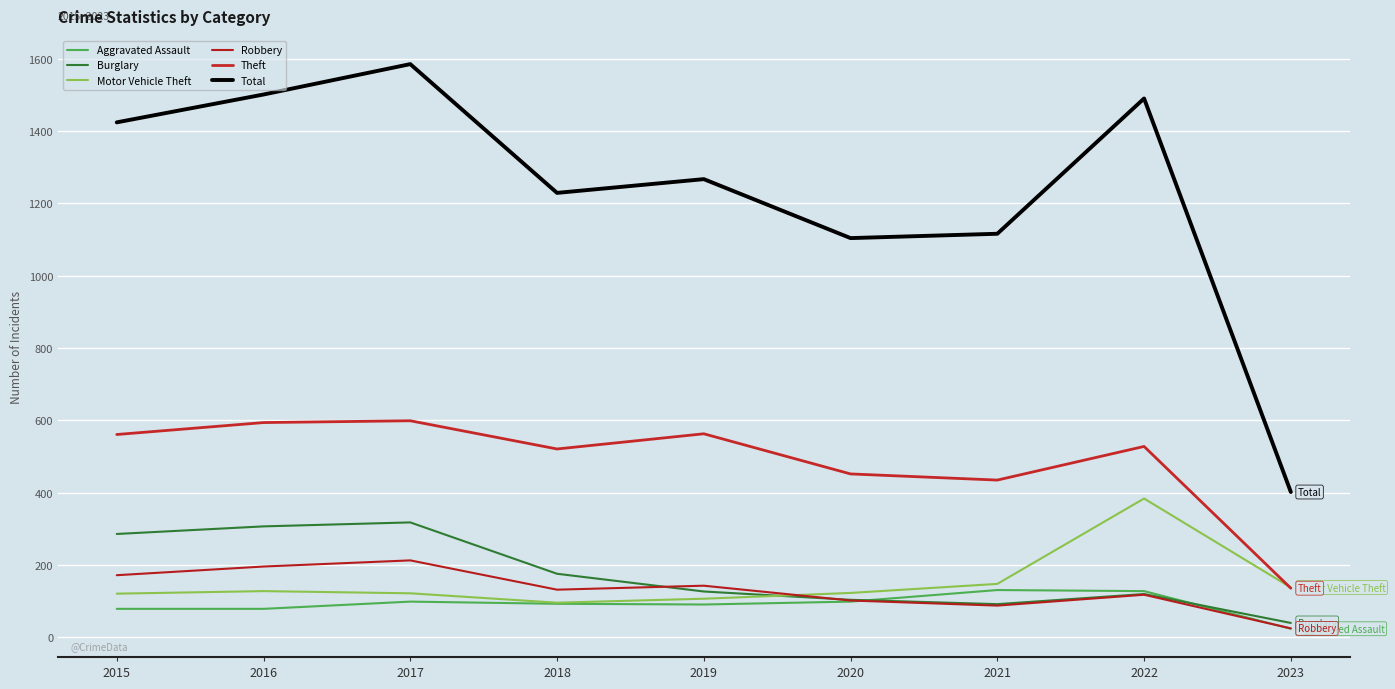

In Total, how many points are lower than both neighbors (excluding endpoints)?

2